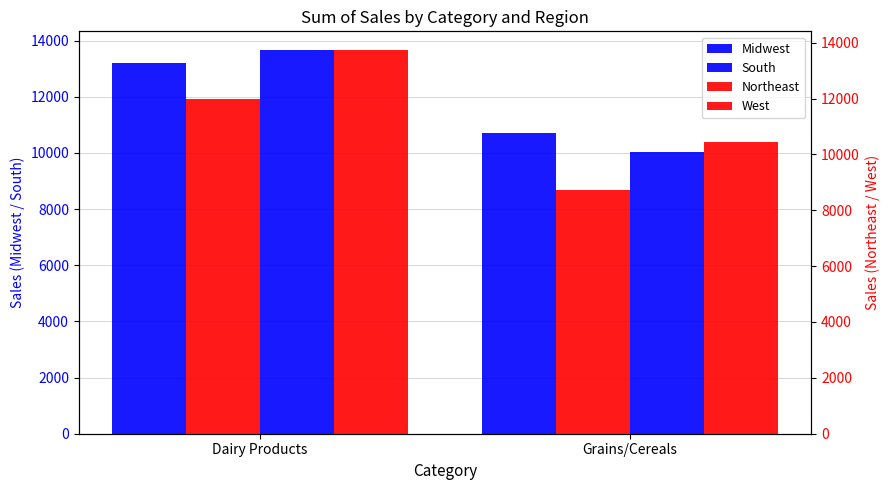

Does the chart contain stacked bars?

No